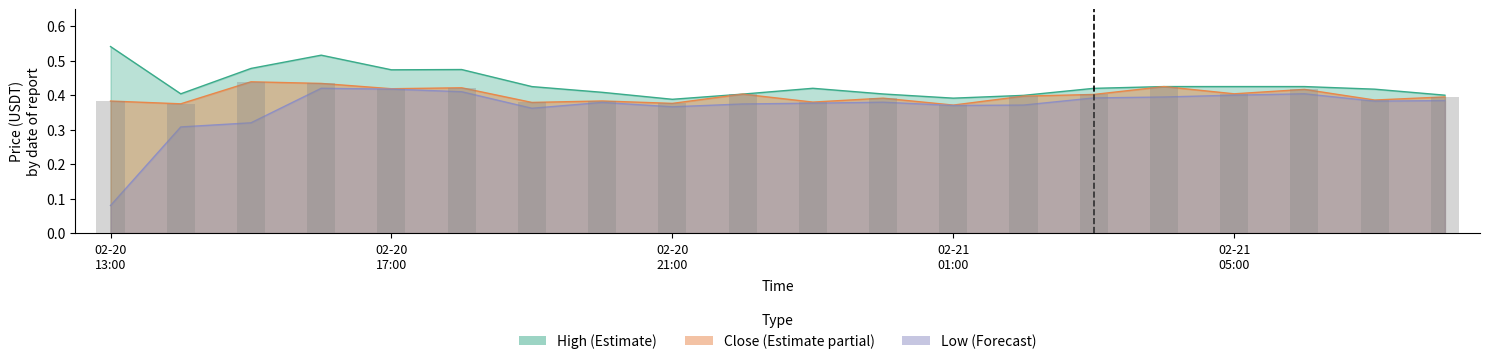

At which category is the sum across all series the highest?

2024-02-20 16:00